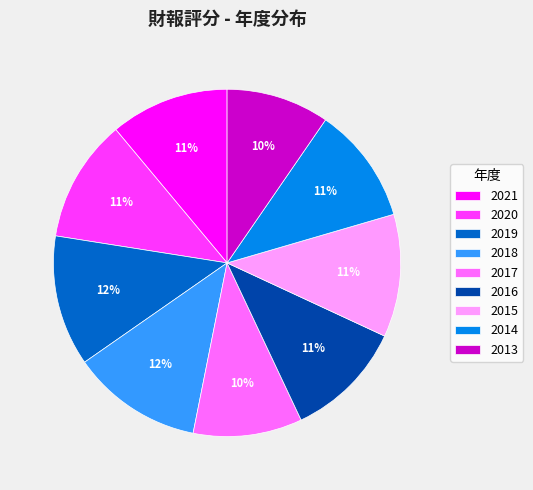

To the nearest percent, what is the combined percentage of 2013 and 2021?

21%